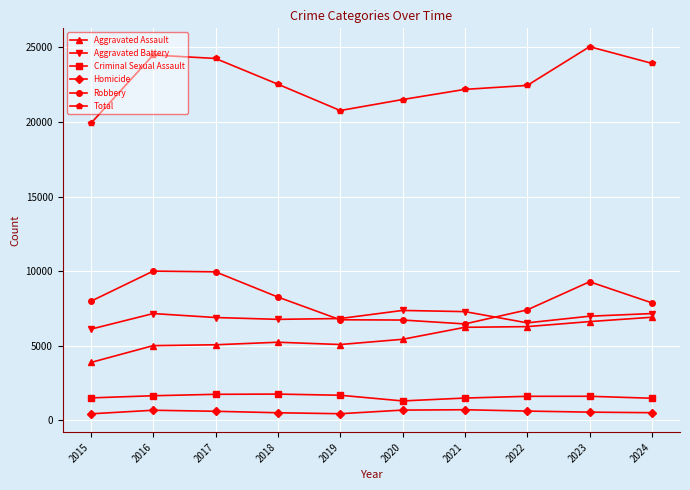

Which label corresponds to the largest value in the chart?

2023